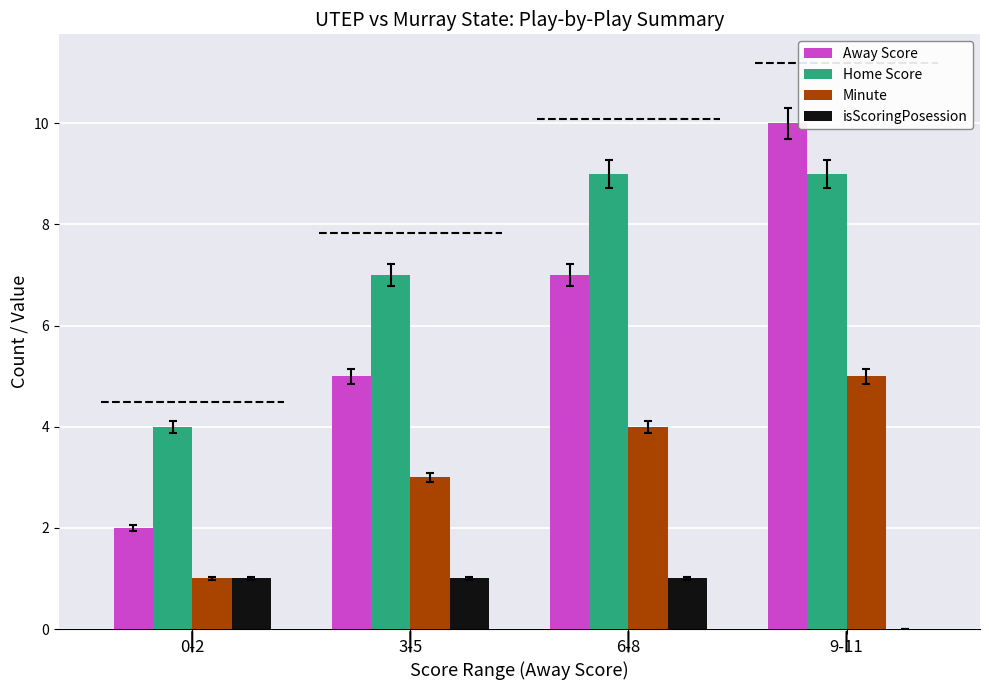

The Away Score series shows 2 at 3-5. True or false?

False